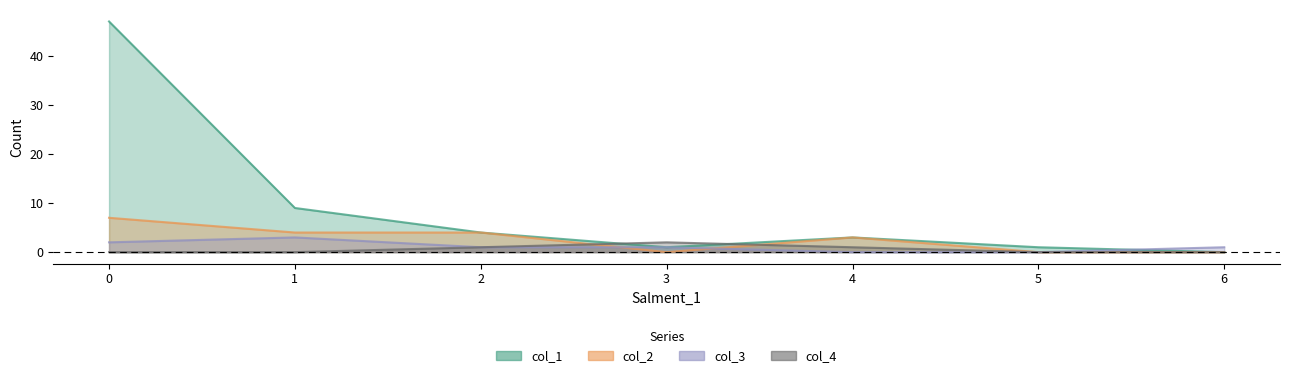

True or false: col_2 has a value of 1 at 4.

False